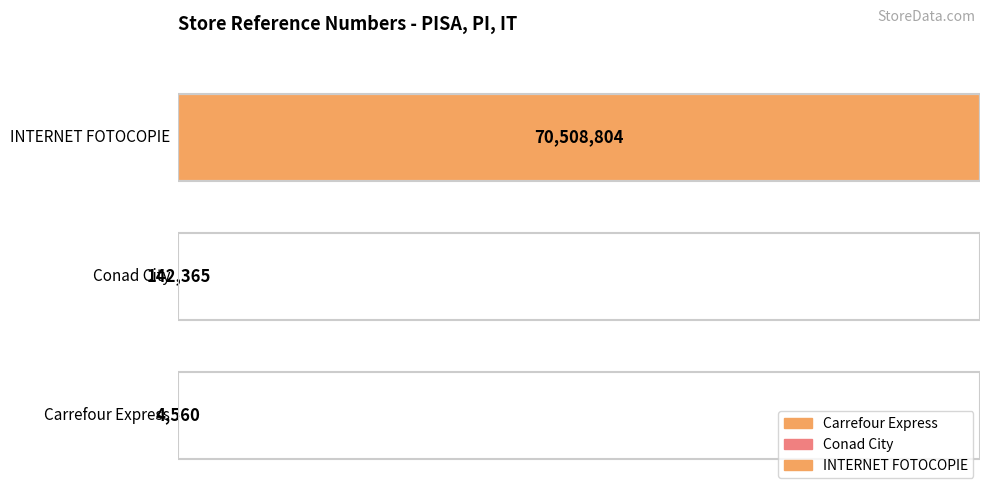

Does the chart contain stacked bars?

No